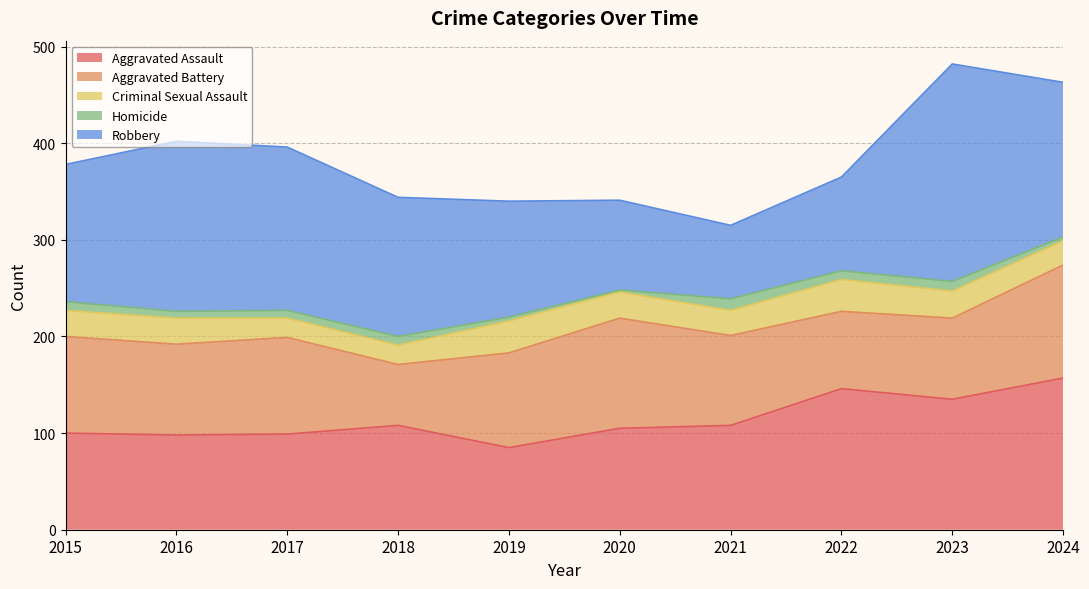

What value does the Aggravated Battery series have at 2015, to the nearest 10?

100